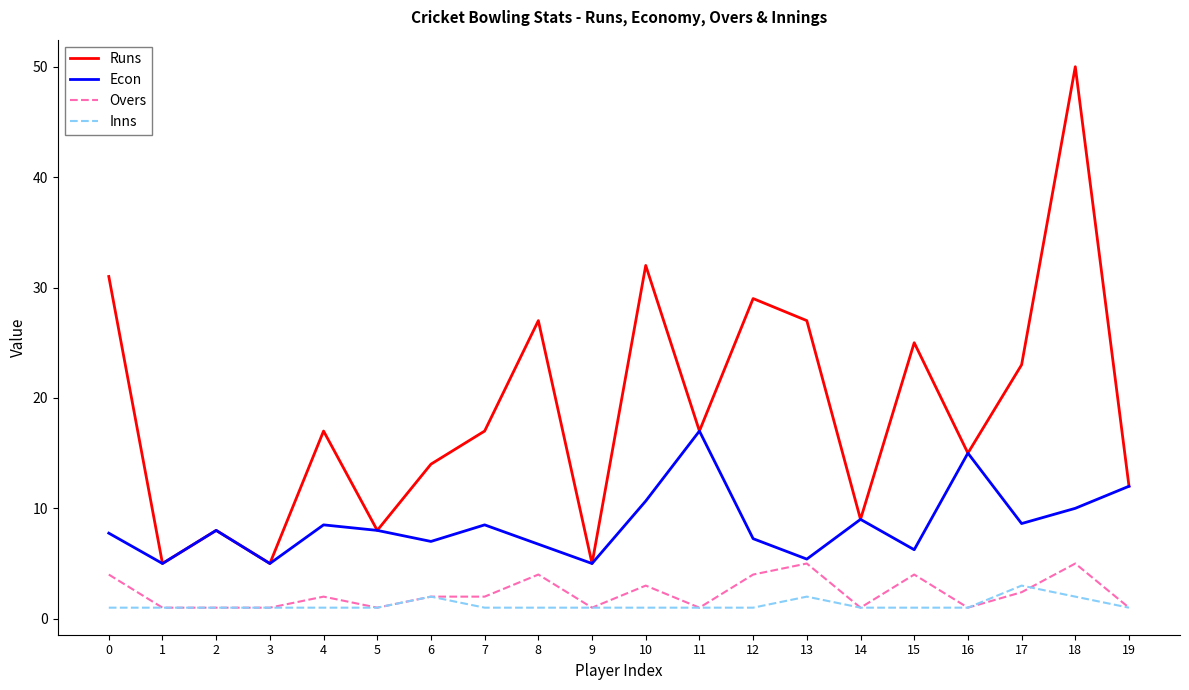

What is the maximum value for Overs?

5.0